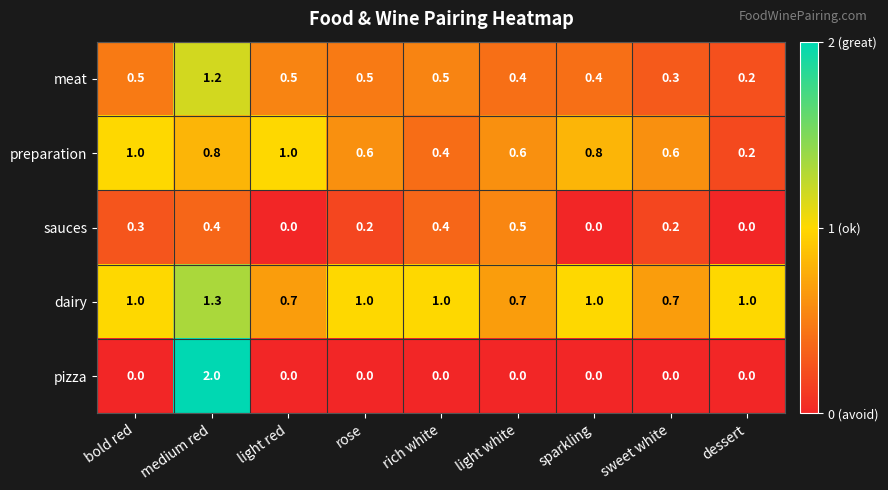

What is the difference between the maximum and minimum values in the meat series?

1.0